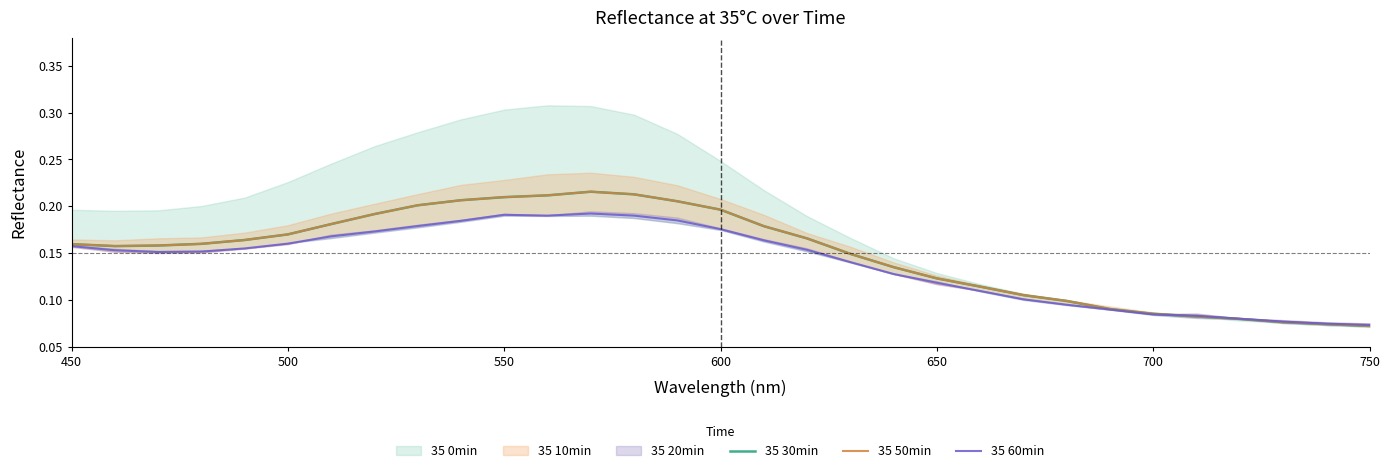

Reading left to right, transcribe all the data shown in this chart.

35 30min: 0.2	0.2	0.2	0.2	0.2	0.2	0.2	0.2	0.2	0.2	0.2	0.2	0.2	0.2	0.2	0.2	0.2	0.2	0.1	0.1	0.1	0.1	0.1	0.1	0.1	0.1	0.1	0.1	0.1	0.1	0.1
35 50min: 0.2	0.2	0.2	0.2	0.2	0.2	0.2	0.2	0.2	0.2	0.2	0.2	0.2	0.2	0.2	0.2	0.2	0.2	0.1	0.1	0.1	0.1	0.1	0.1	0.1	0.1	0.1	0.1	0.1	0.1	0.1
35 60min: 0.2	0.2	0.2	0.2	0.2	0.2	0.2	0.2	0.2	0.2	0.2	0.2	0.2	0.2	0.2	0.2	0.2	0.2	0.1	0.1	0.1	0.1	0.1	0.1	0.1	0.1	0.1	0.1	0.1	0.1	0.1